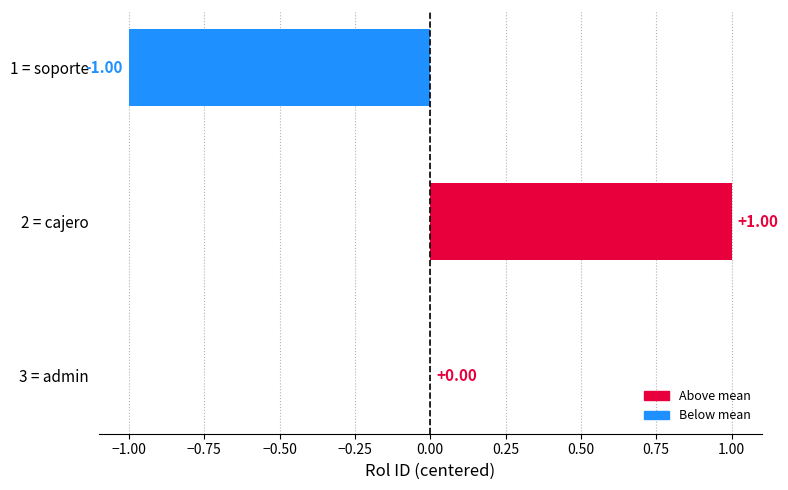

Which has a higher value, 2 = cajero or 1 = soporte?

2 = cajero